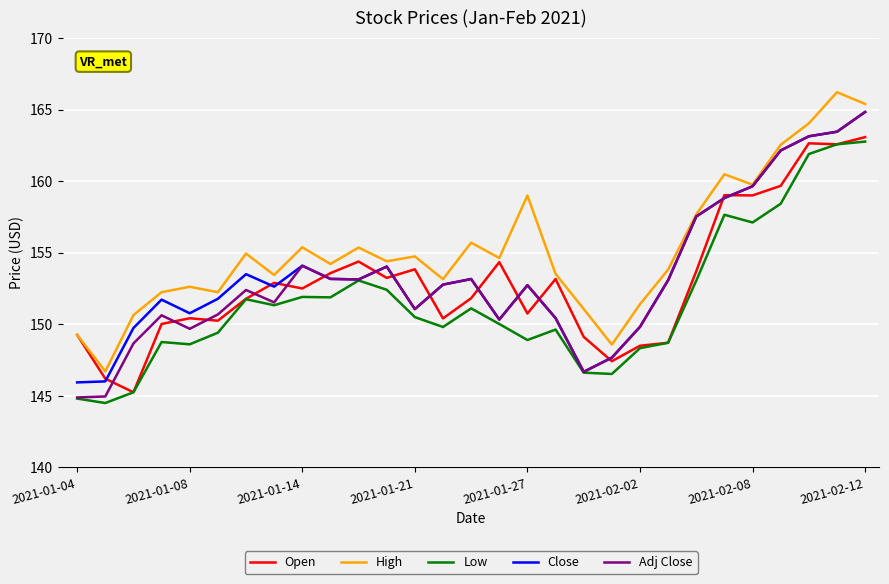

Which series has the largest total across all categories?

High